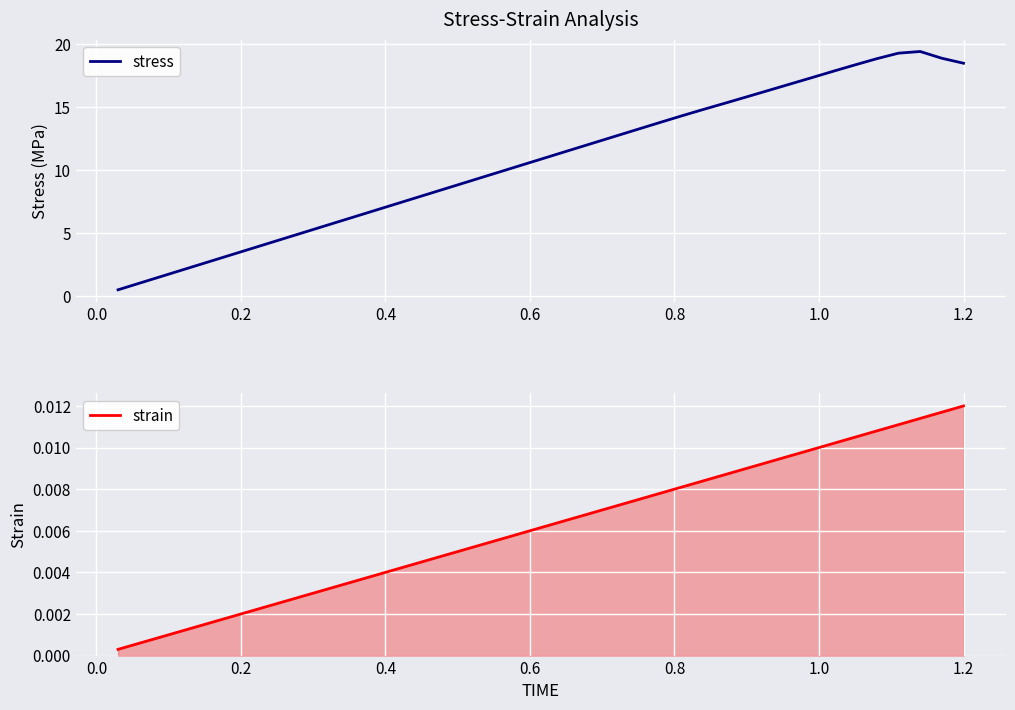

At which label does strain reach its peak?

1.2